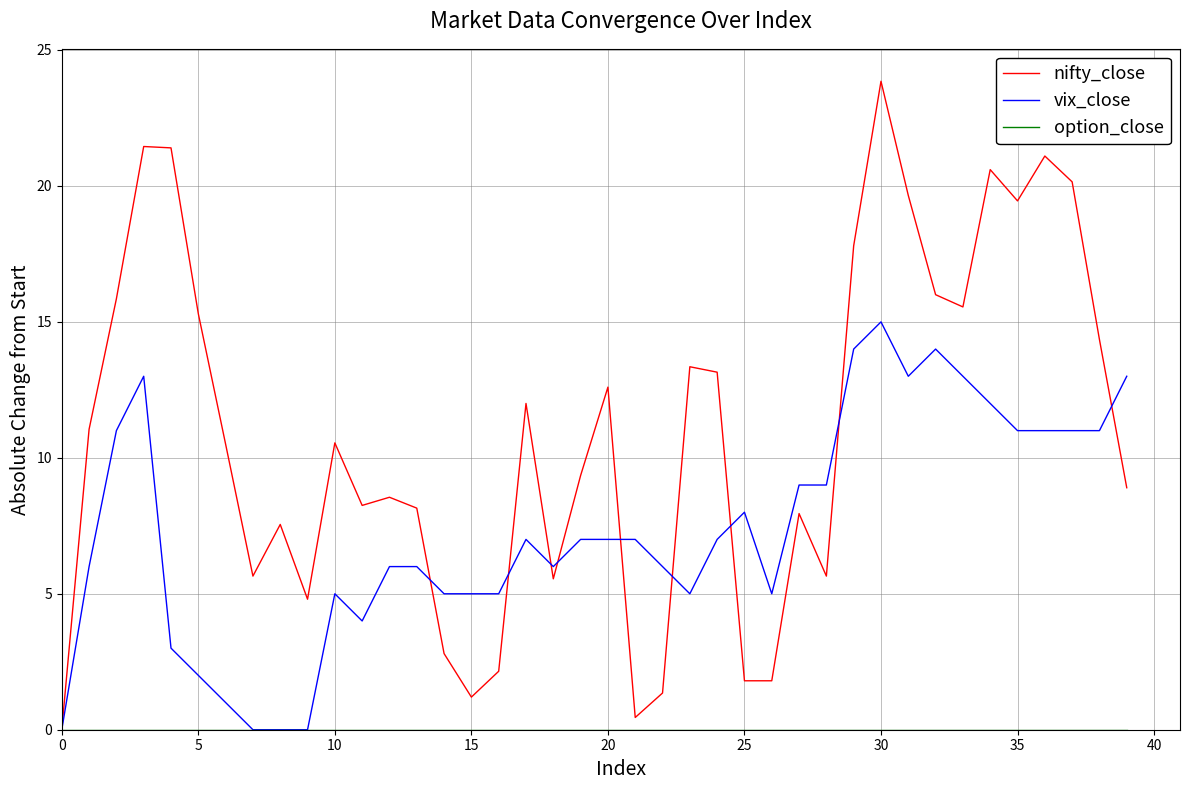

Which series has the widest spread of values?

nifty_close